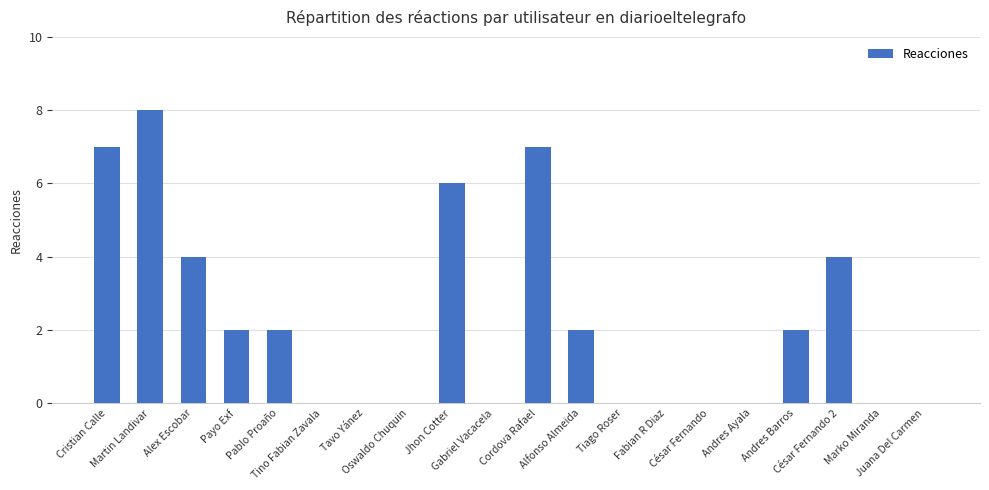

What is the greatest value displayed?

8